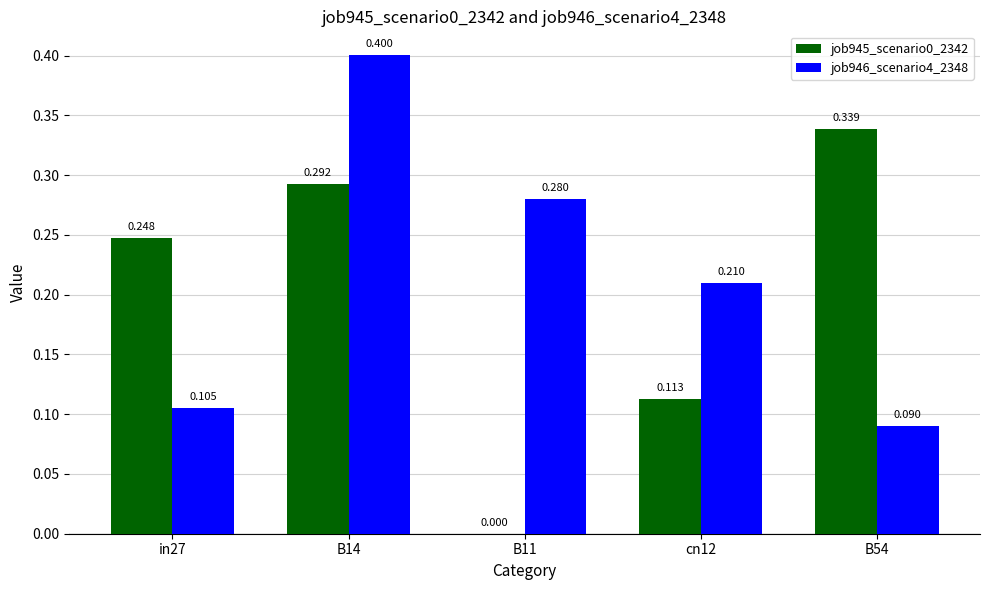

The value of job946_scenario4_2348 at B11 is 0.4. True or false?

False